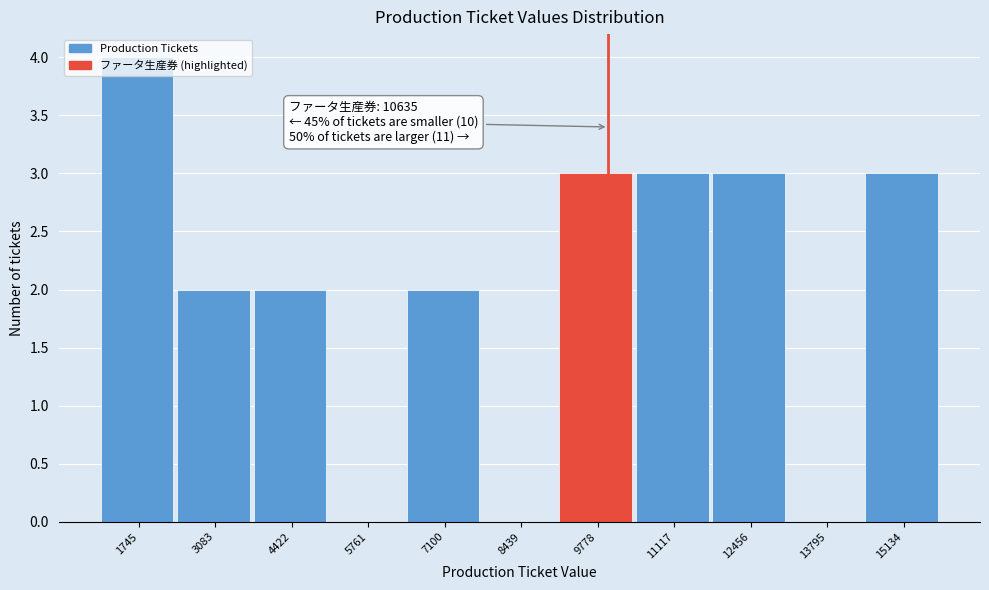

What is the change in value from 3083 to 9778?

+1